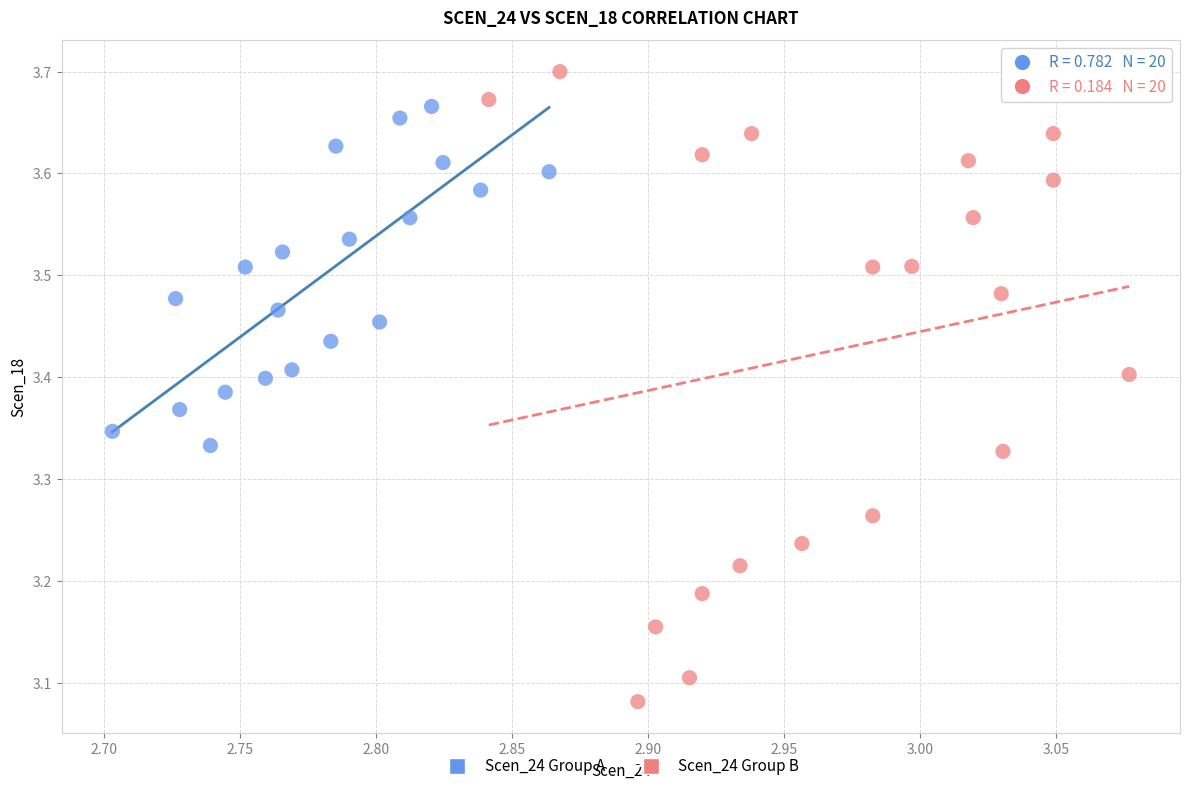

Which series contains the highest Y value?

Scen_24 Group B